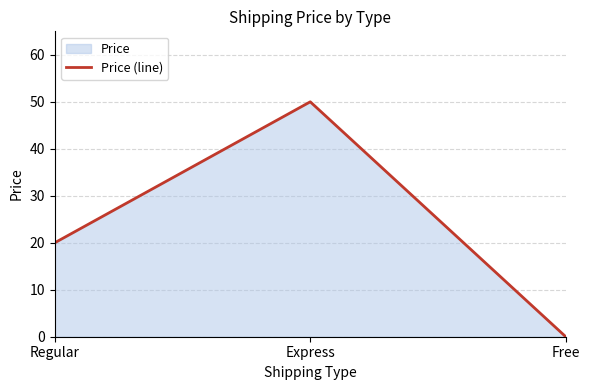

What position from the right is Regular?

3